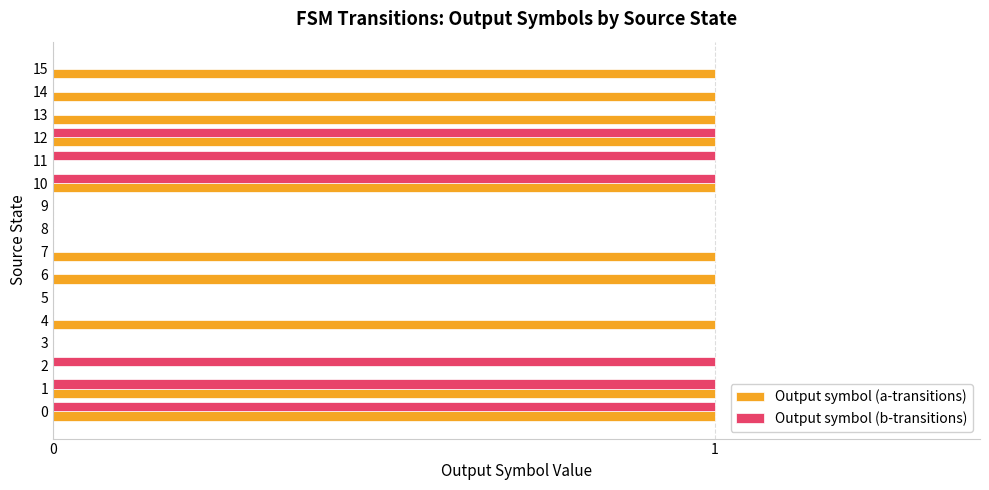

What is the sum of all Output symbol (a-transitions) values?

10